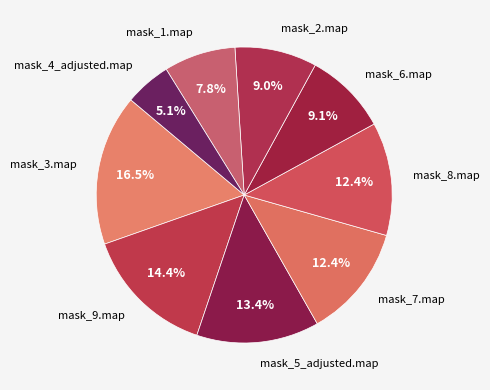

Which category has the smallest portion of the pie?

mask_4_adjusted.map